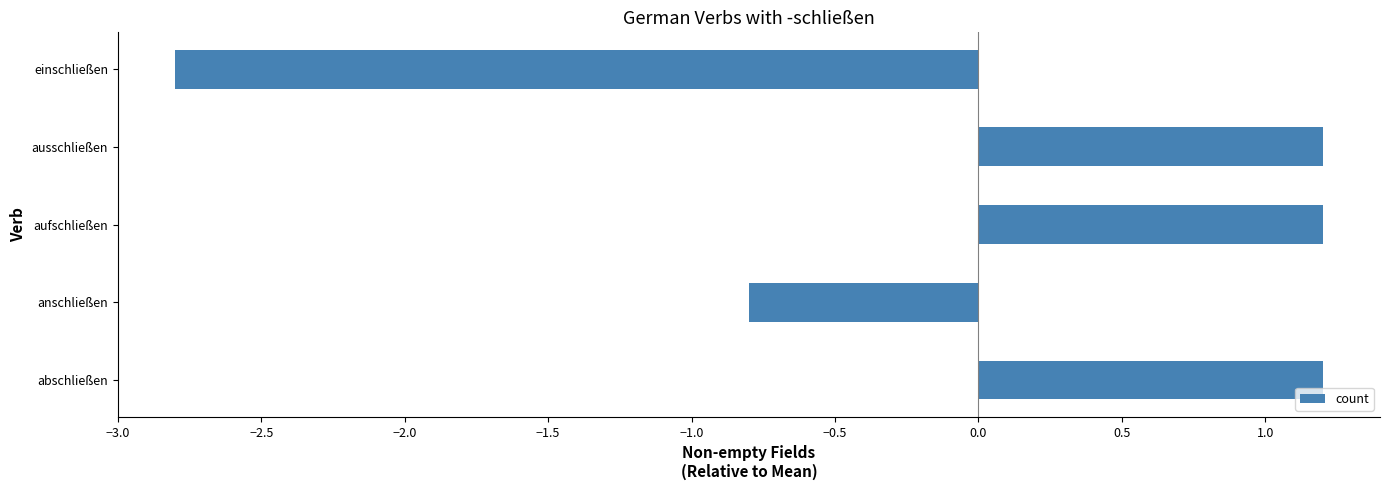

Where is the data nearest to the value 0?

anschließen